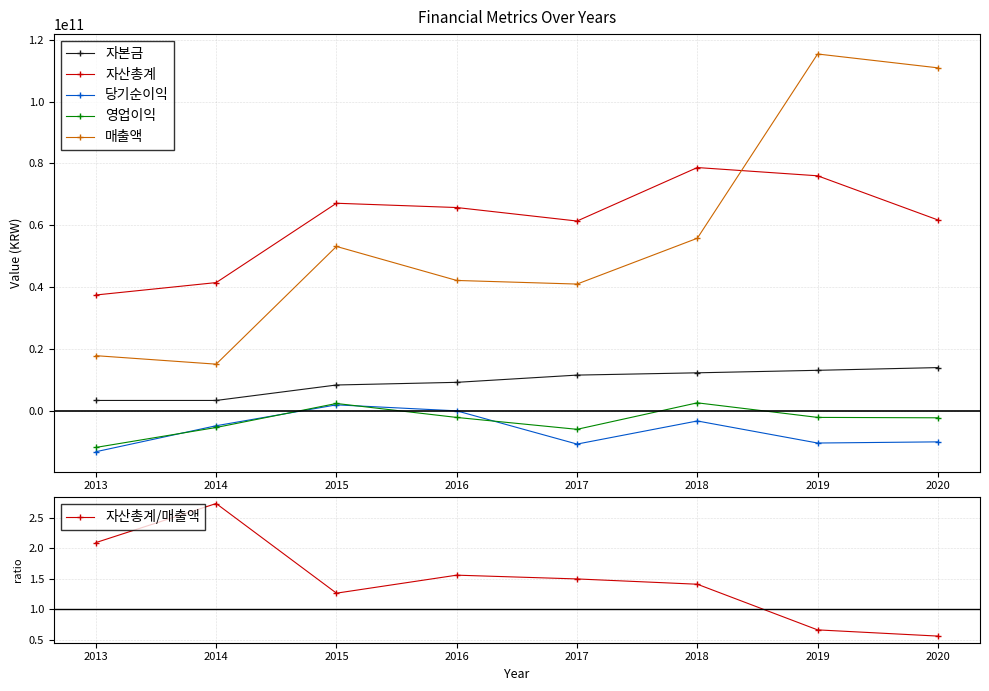

The value of 자본금 at 2020 is 8354004834.1. True or false?

False